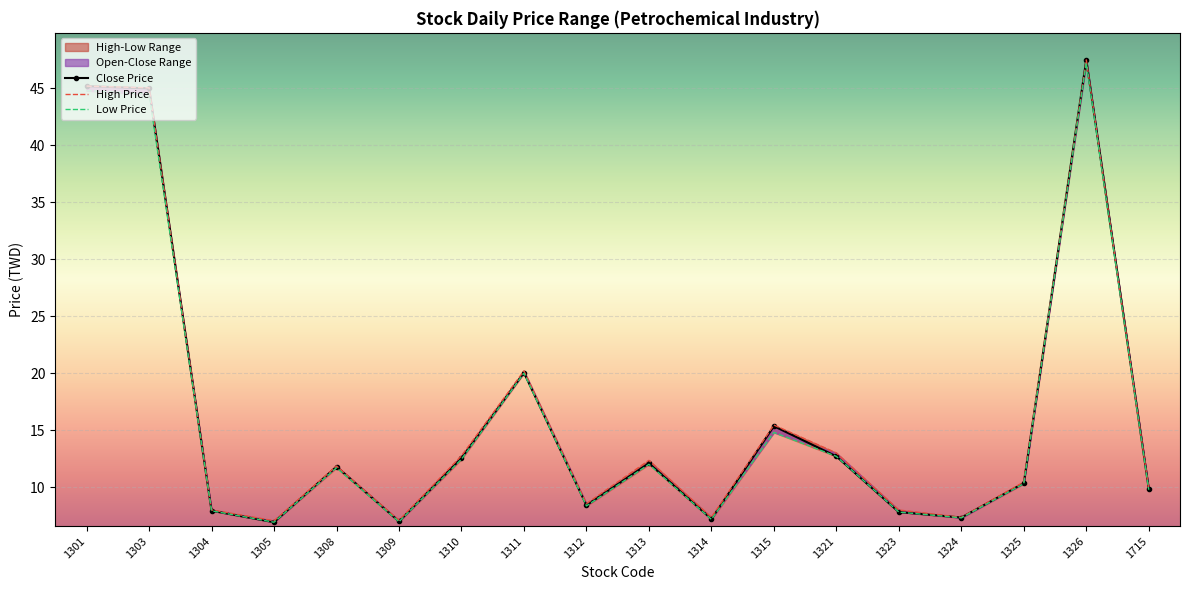

What is the maximum value for Low Price?

47.2